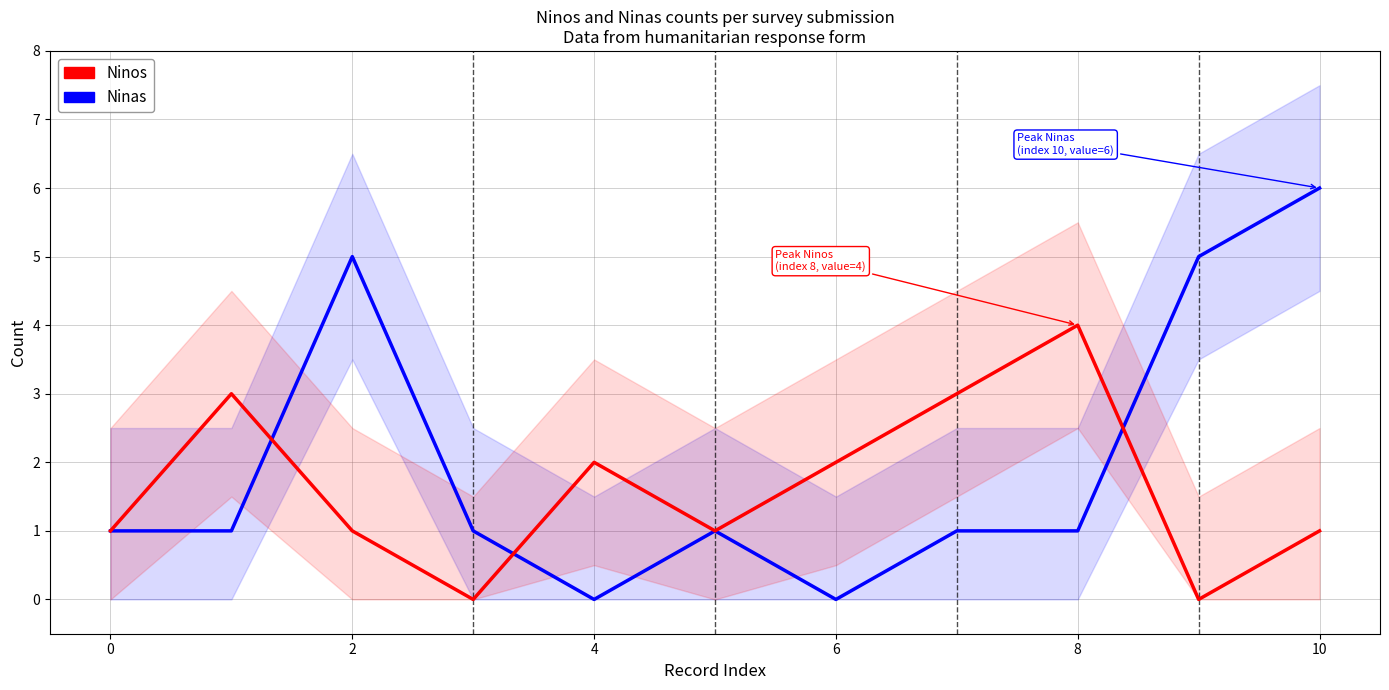

How many values in the Ninos series are below 1?

2